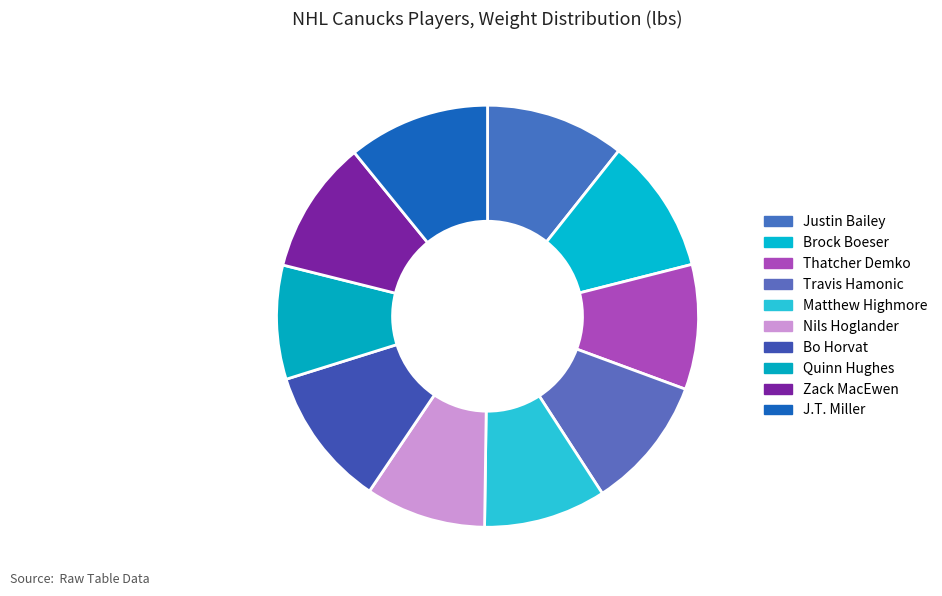

What is the change in value from Zack MacEwen to J.T. Miller?

+13